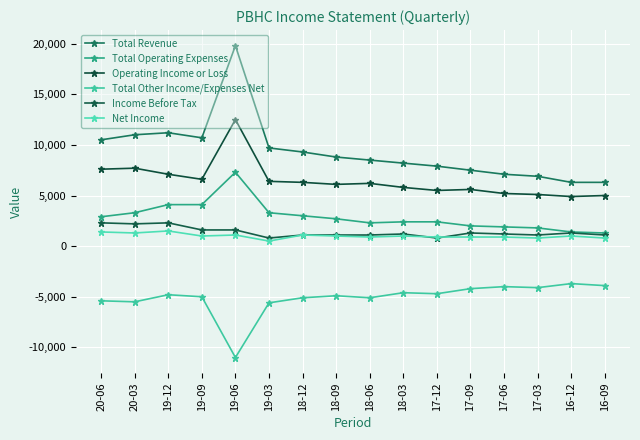

At which label is Operating Income or Loss closest to 8700?

20-03